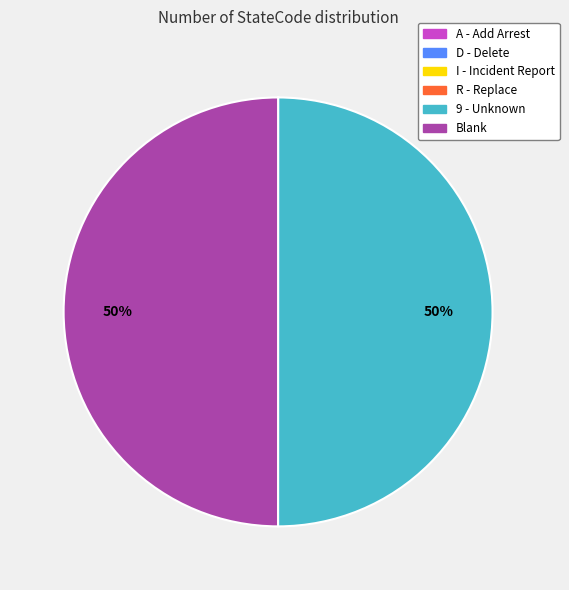

To the nearest percent, what is the difference between the largest and smallest slice percentages?

50%